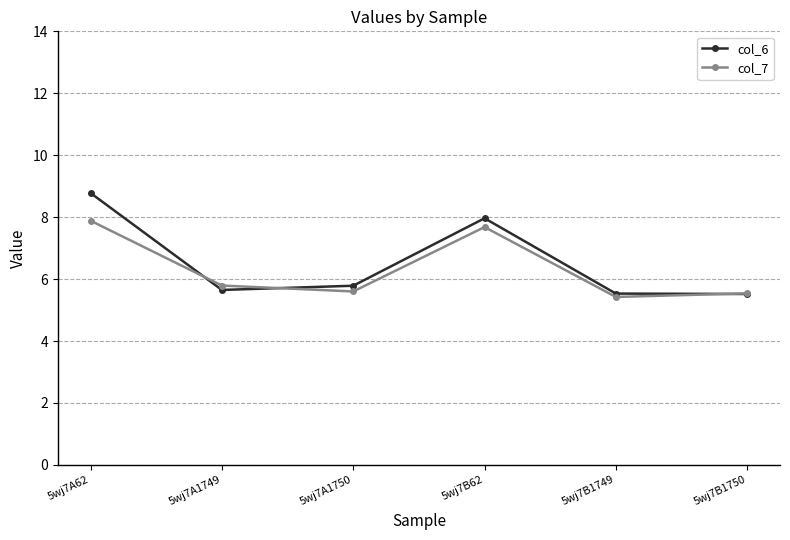

What is the maximum value shown in the chart?

8.8